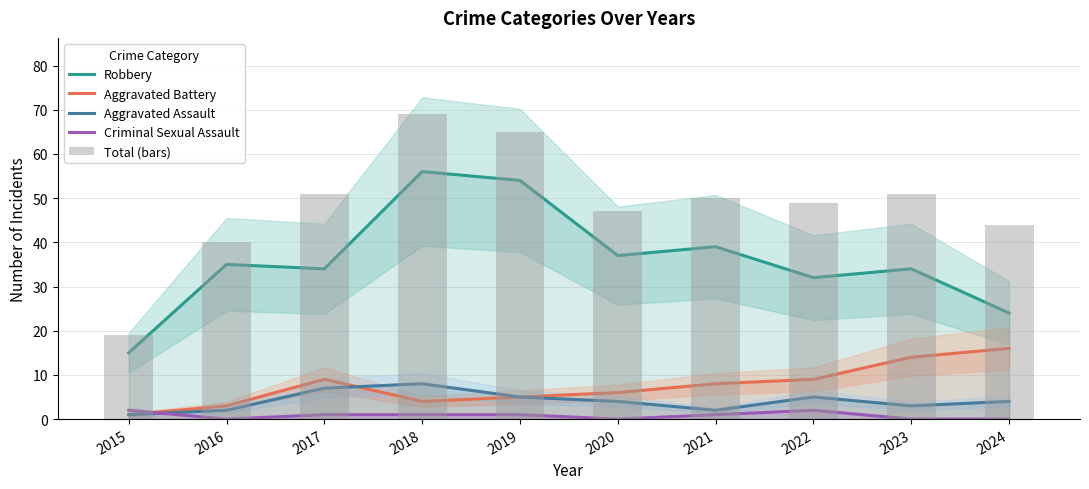

Is the value of Total (bars) at 2024 greater than the value of Aggravated Battery at 2023?

Yes